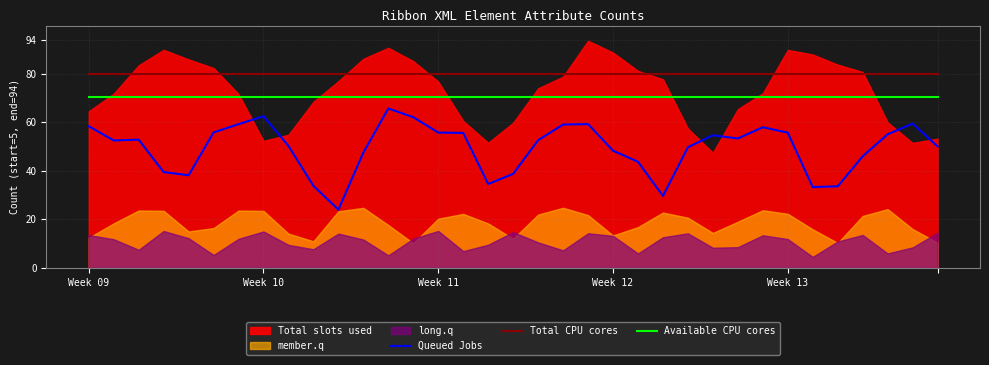

How many categories are shown in the chart?

35